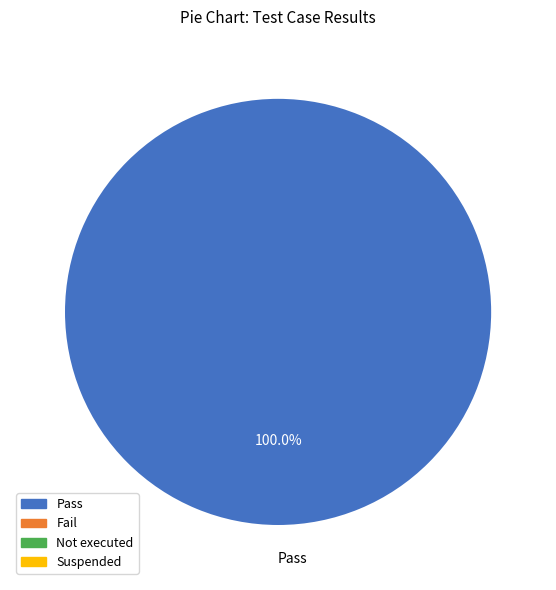

Count the number of slices in the pie.

1